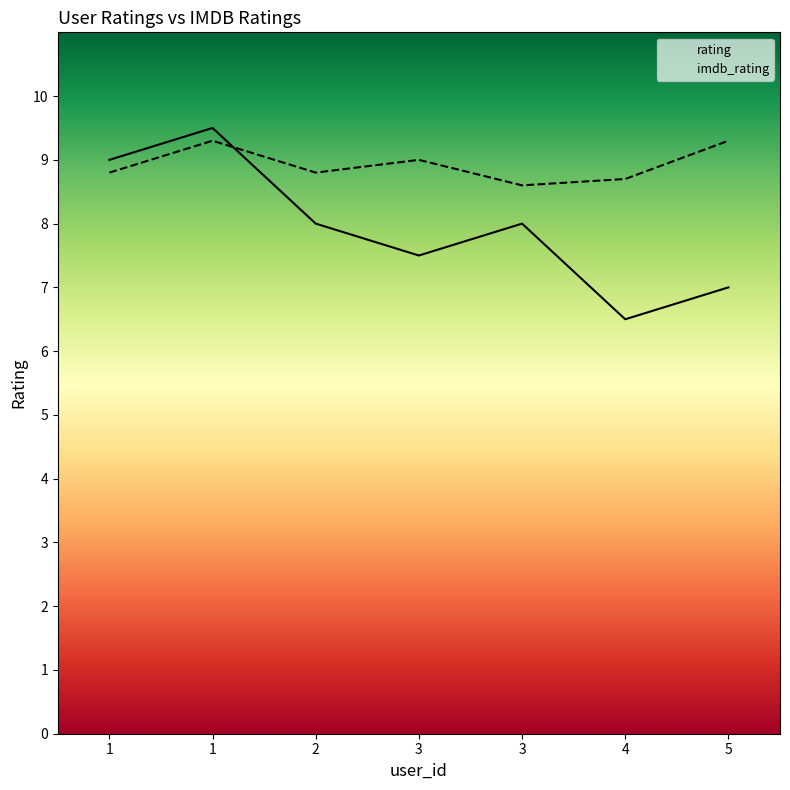

What is the difference between the maximum and minimum values in the imdb_rating series?

0.7